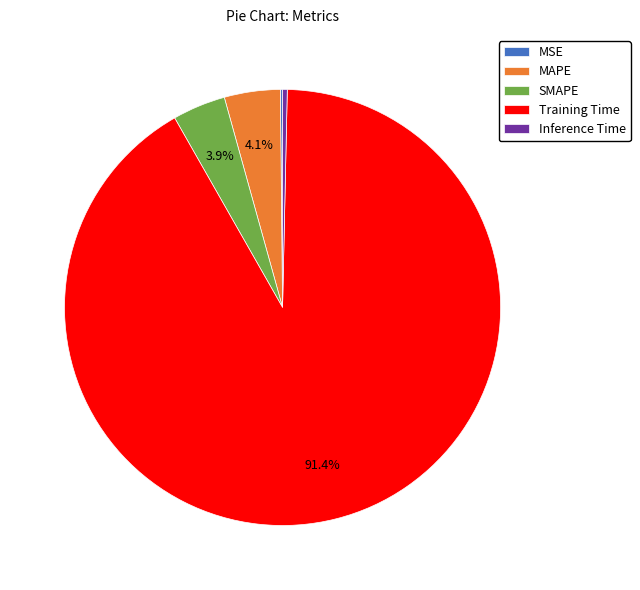

Between Inference Time and MAPE, which is larger?

MAPE